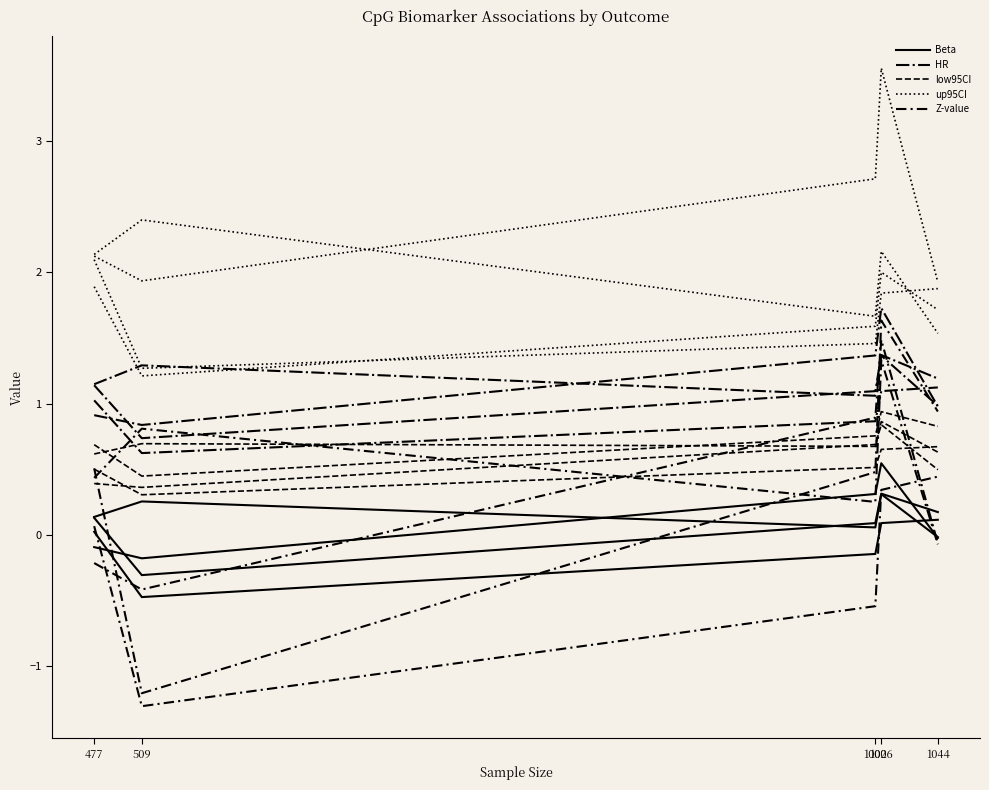

List the labels in order of Z-value value, smallest first.

509, 1002, 477, 1044, 1006